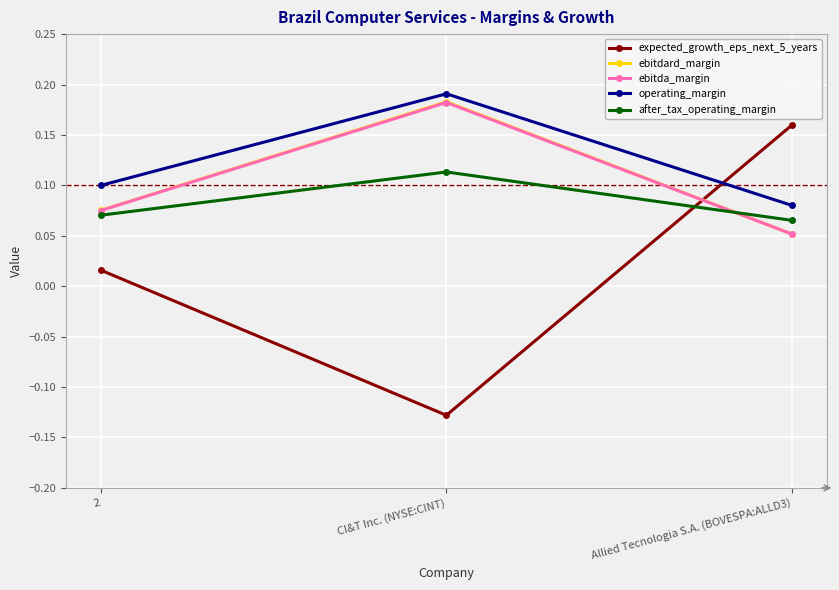

How many lines are shown in the chart?

5